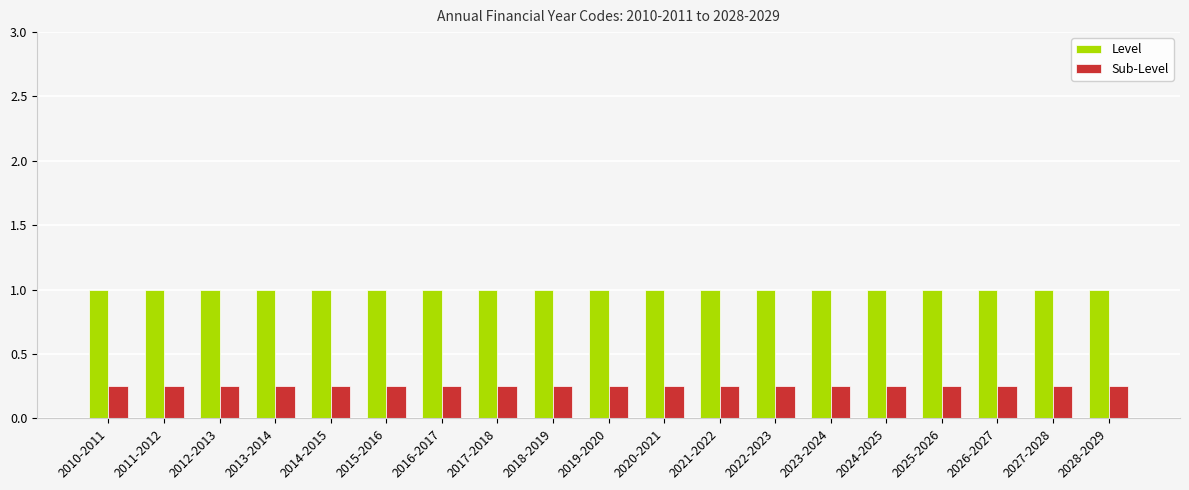

What is the highest value of the Level series?

1.0